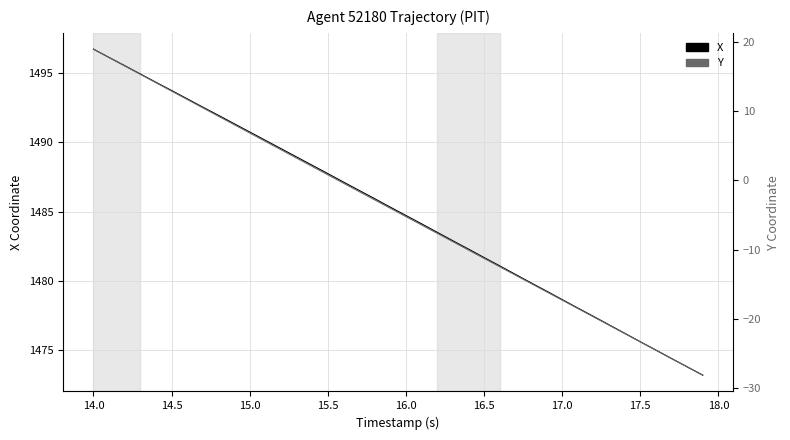

True or false: Y and X cross at least once.

False